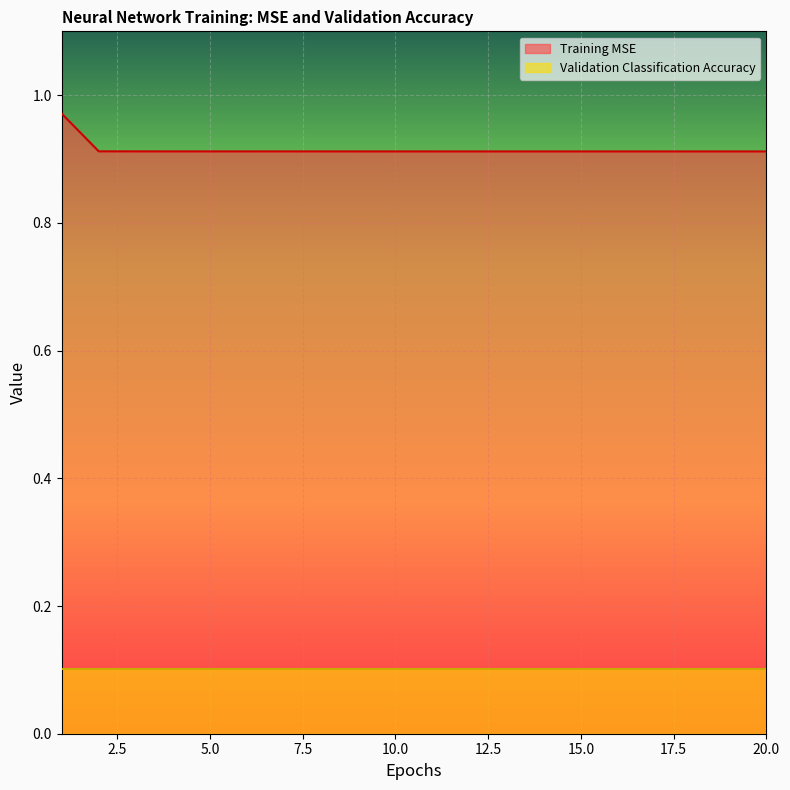

How many lines are shown in the chart?

2